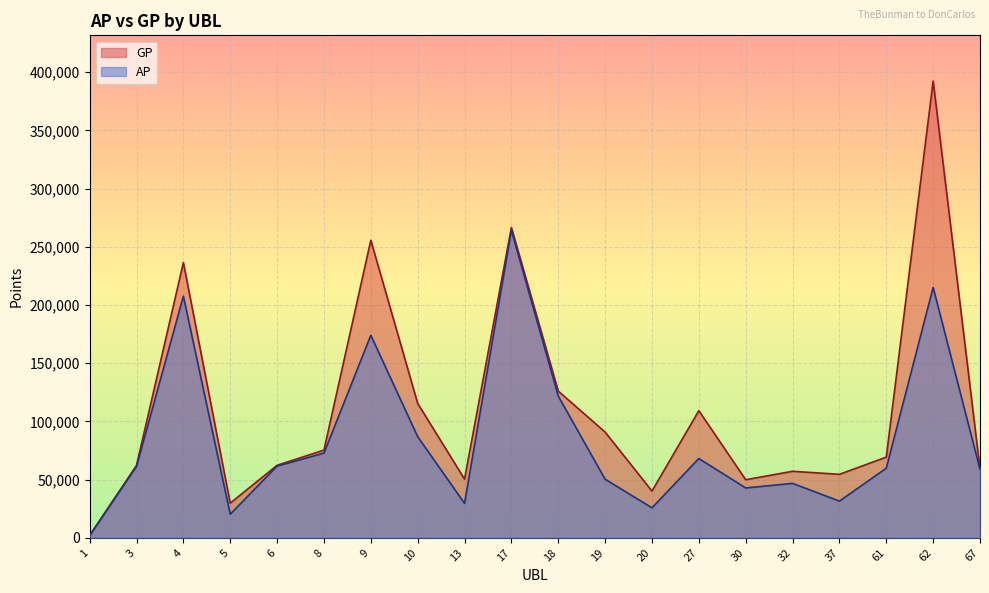

List the series in order of their overall mean, lowest first.

AP, GP